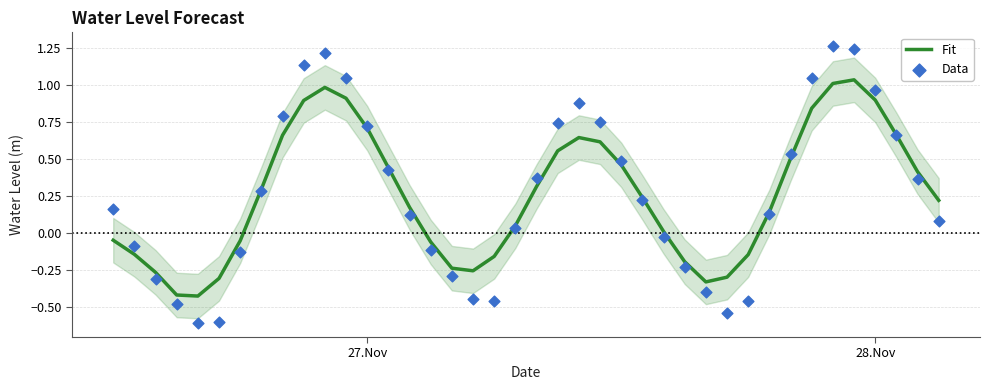

At how many categories does at least one series exceed 0?

26